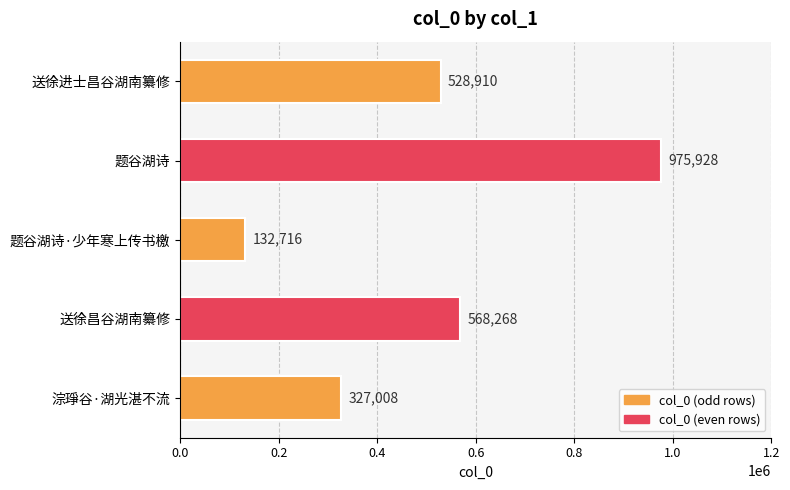

Reading top to bottom, extract all data points from this chart.

送徐进士昌谷湖南纂修=528910	题谷湖诗=975928	题谷湖诗·少年寒上传书檄=132716	送徐昌谷湖南纂修=568268	淙琤谷·湖光湛不流=327008